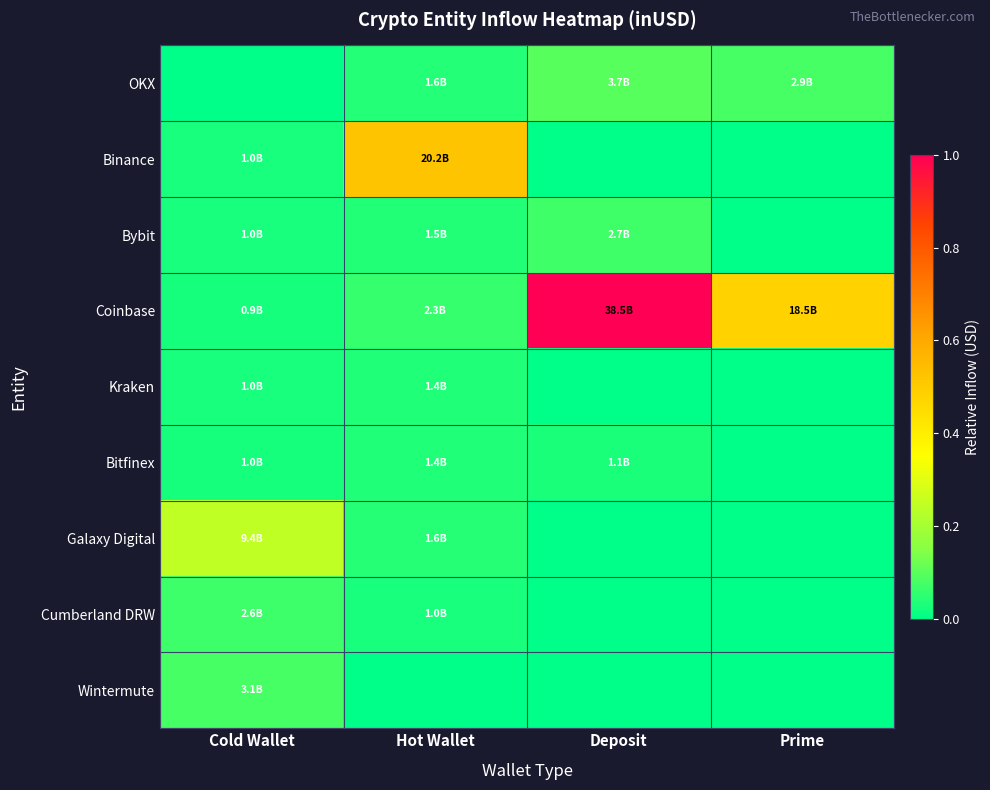

Which label corresponds to the largest value in the chart?

Deposit